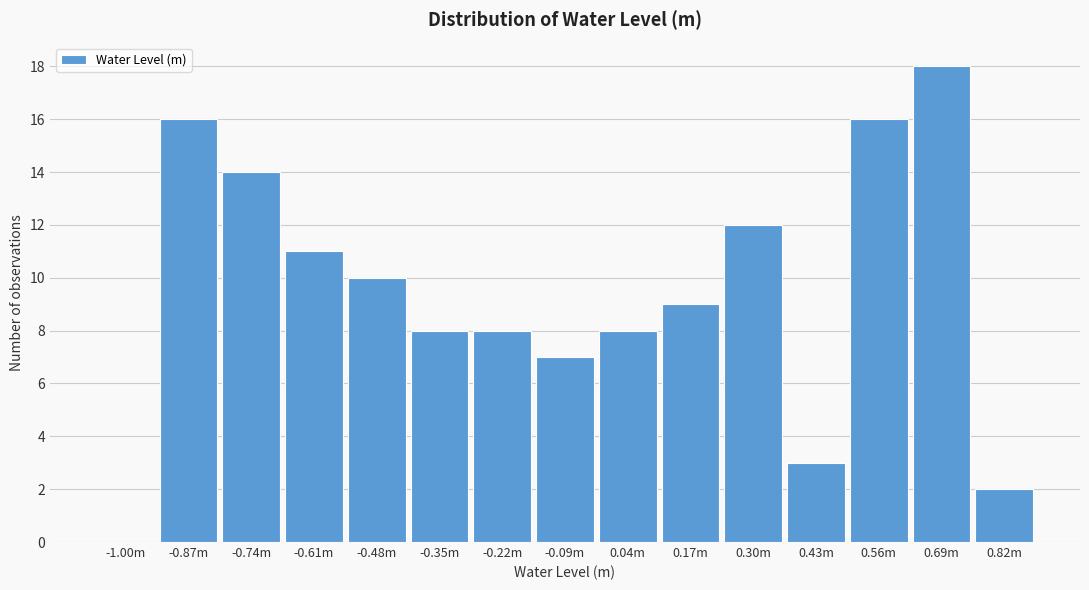

Reading left to right, list all the values displayed in this chart.

-1.00m=0	-0.87m=16	-0.74m=14	-0.61m=11	-0.48m=10	-0.35m=8	-0.22m=8	-0.09m=7	0.04m=8	0.17m=9	0.30m=12	0.43m=3	0.56m=16	0.69m=18	0.82m=2